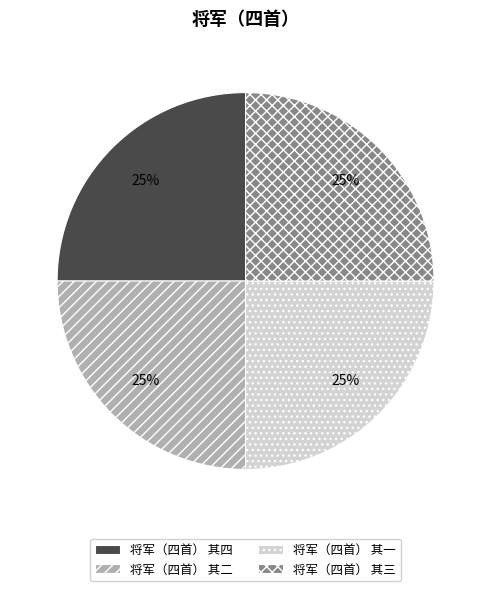

How many segments does this pie chart have?

4